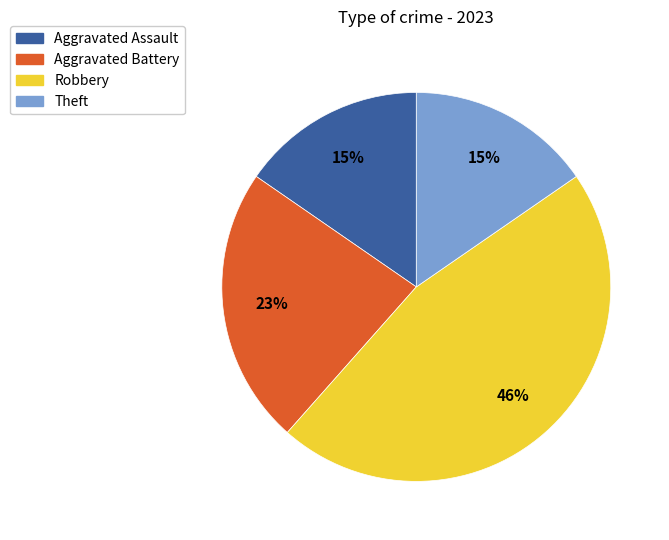

Which slice is the largest?

Robbery